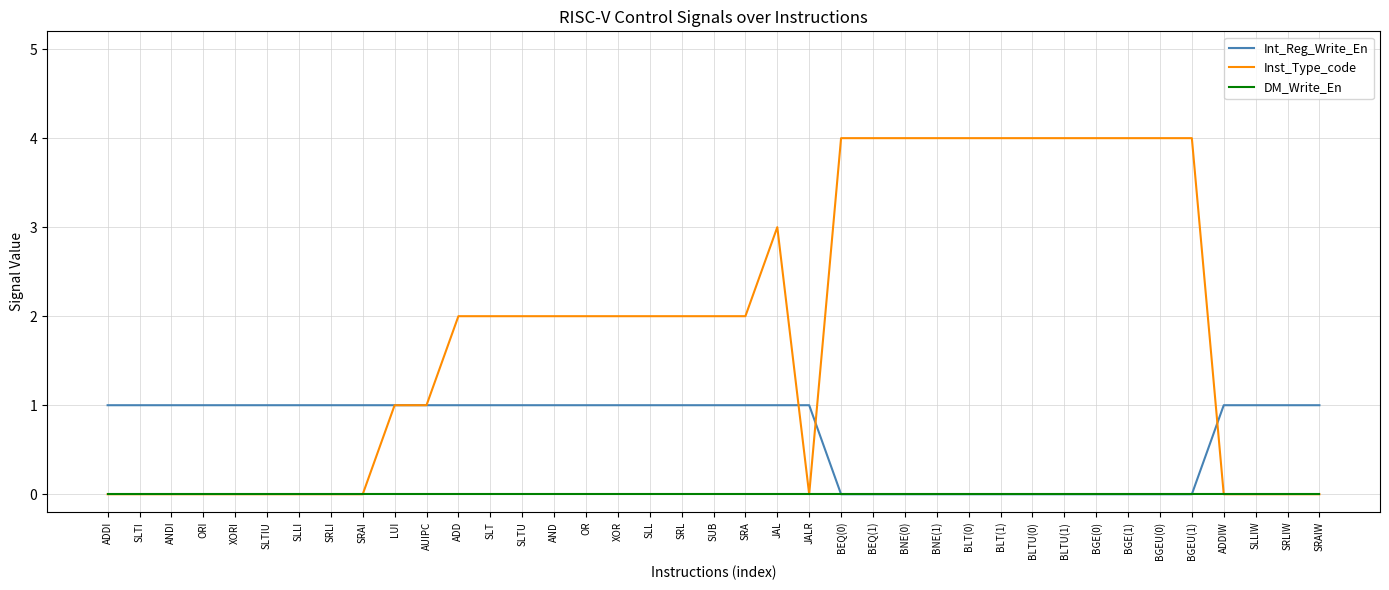

Which series has the largest total across all categories?

Inst_Type_code